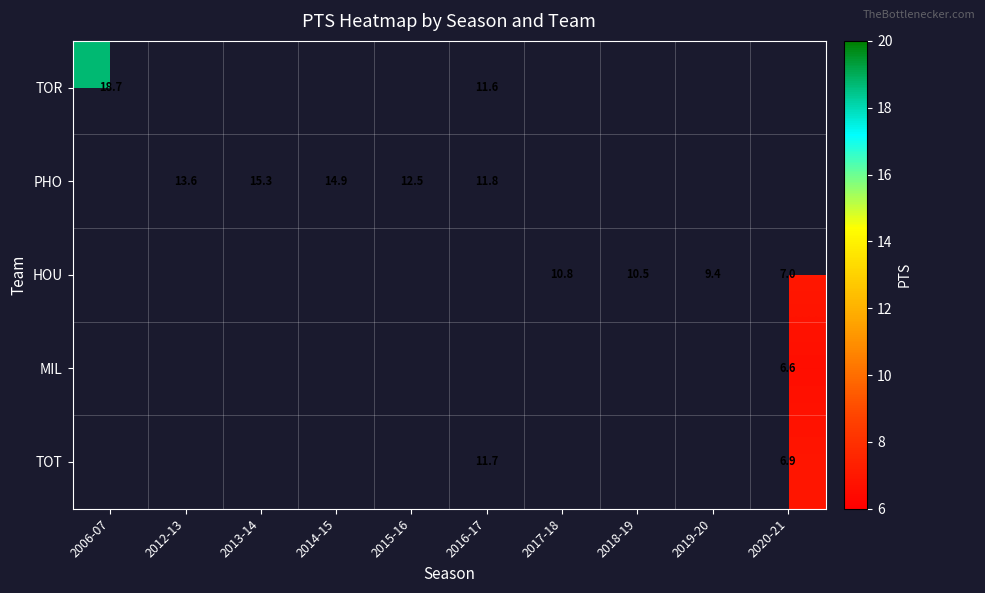

Which category has the highest value across all series?

2006-07